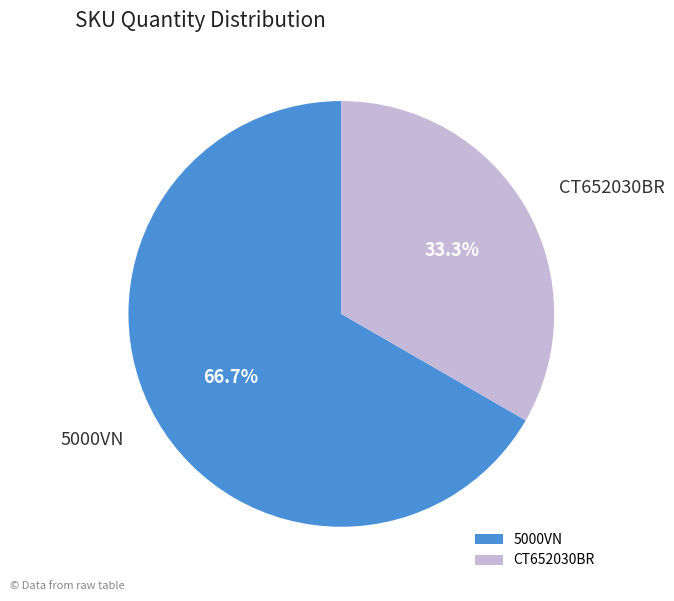

What percentage is the CT652030BR slice, to the nearest percent?

33%